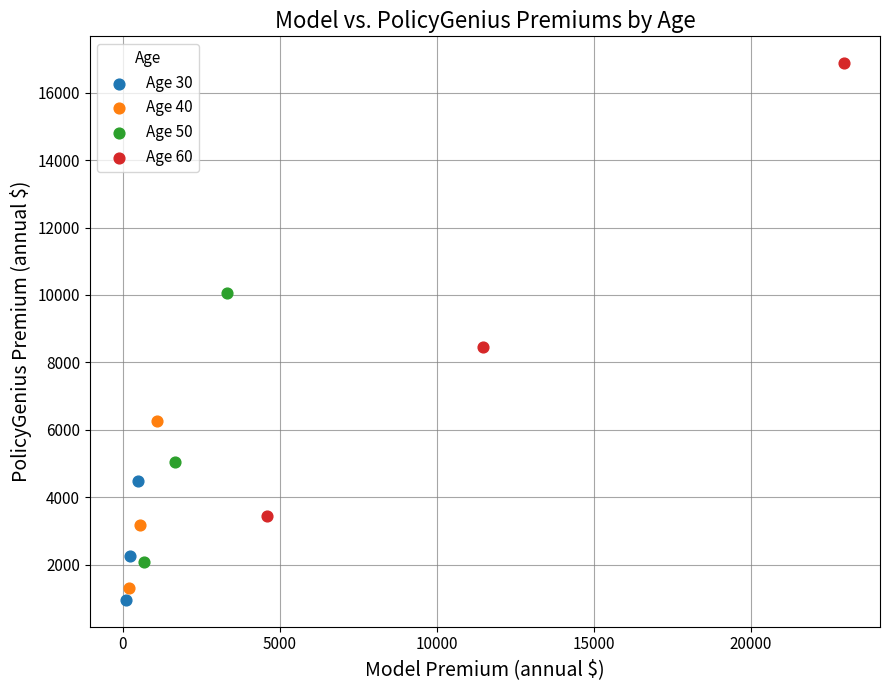

Which series reaches the maximum Y coordinate?

Age 60